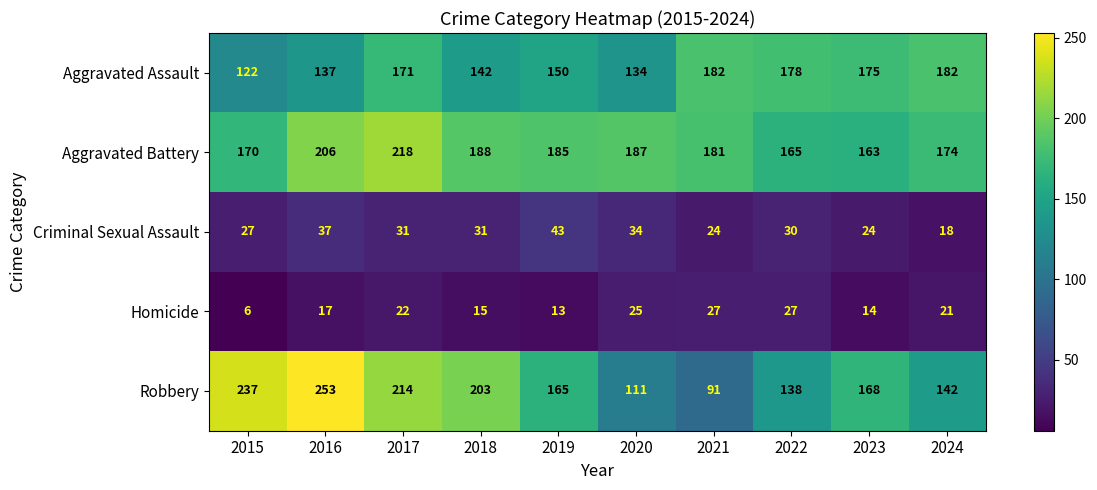

At which label does Criminal Sexual Assault reach its minimum?

2024